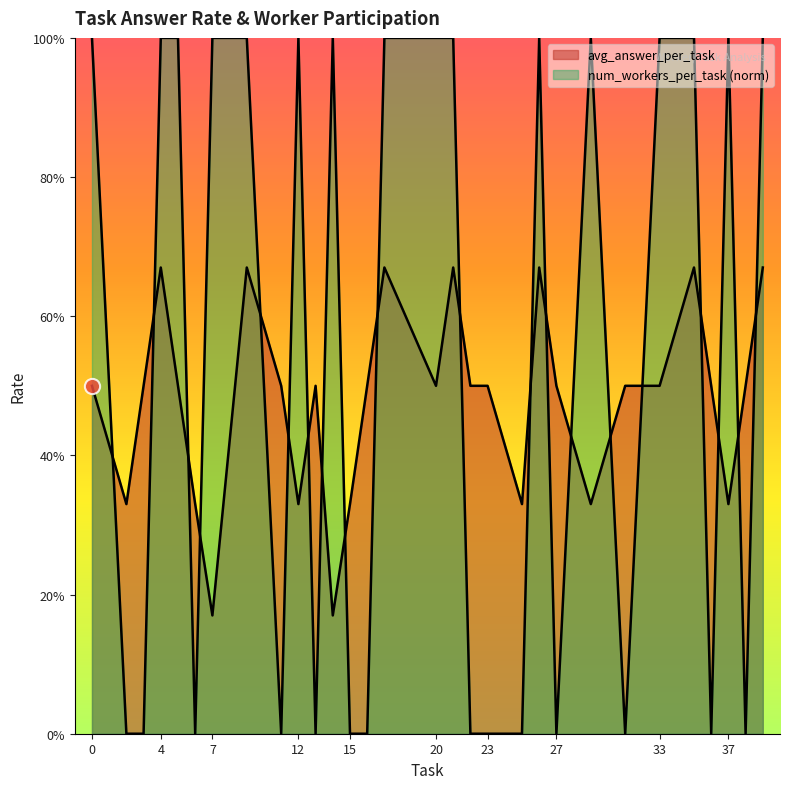

What are all the series names shown in the legend?

avg_answer_per_task, num_workers_per_task